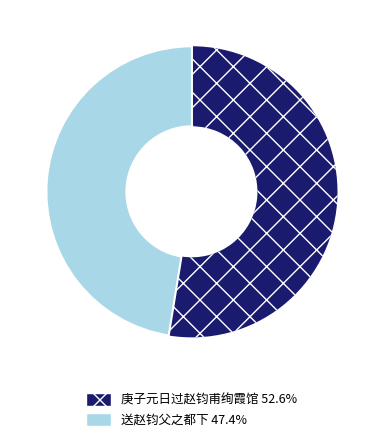

The 送赵钧父之都下 slice represents 36% of the pie. True or false?

False